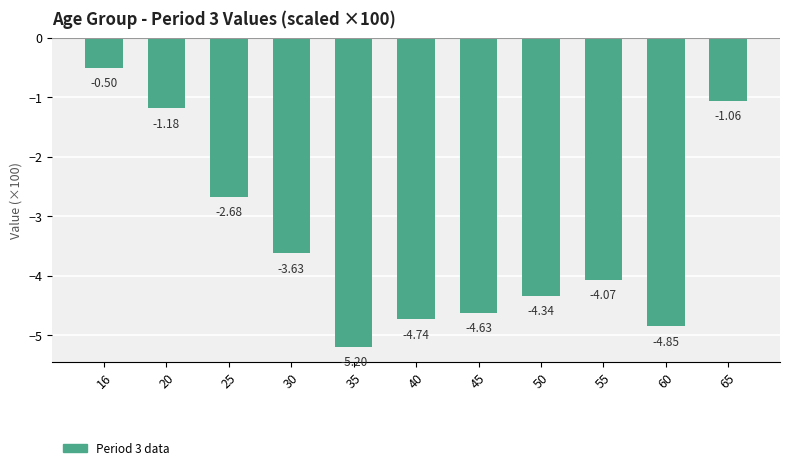

List the labels in order of value, largest first.

16, 65, 20, 25, 30, 55, 50, 45, 40, 60, 35